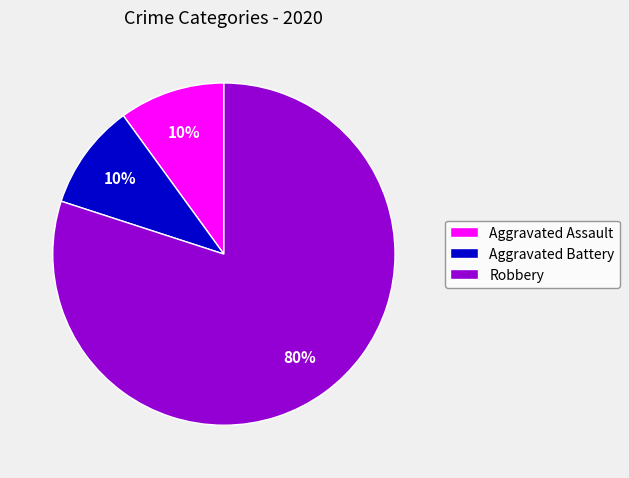

How many segments does this pie chart have?

3